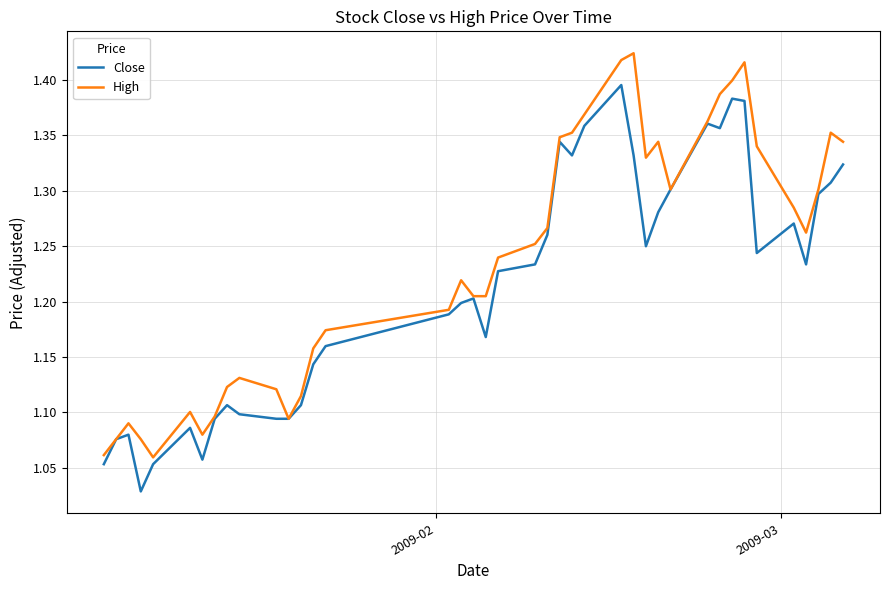

List the series in order of their peak value, lowest first.

Close, High